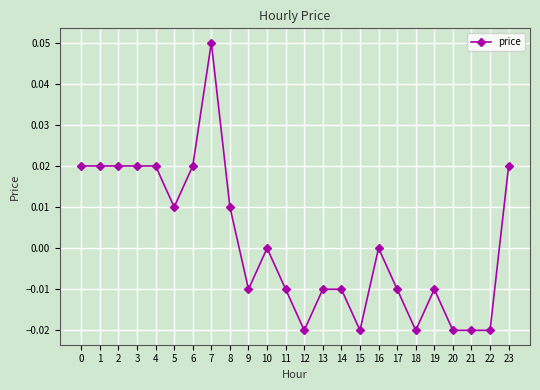

True or false: the data has more than 0 interior local peaks.

True